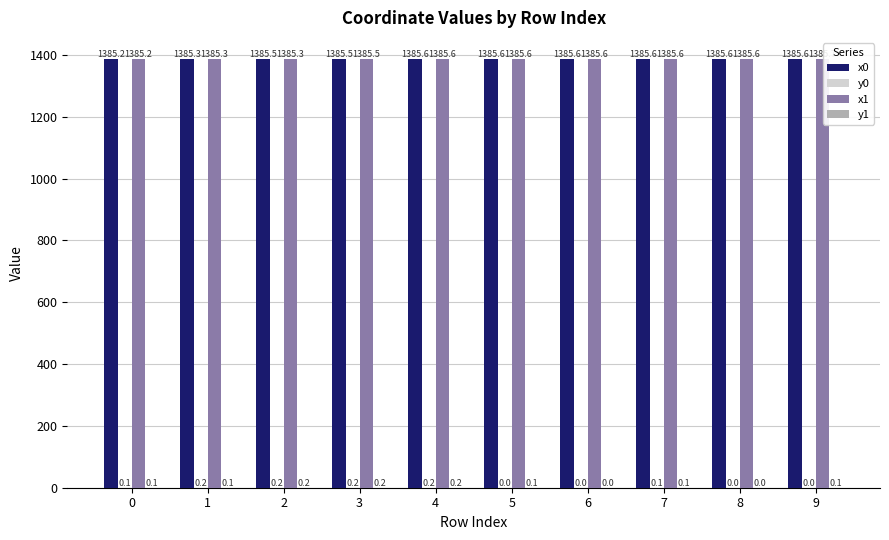

Read the x1 value at 5.

1385.6